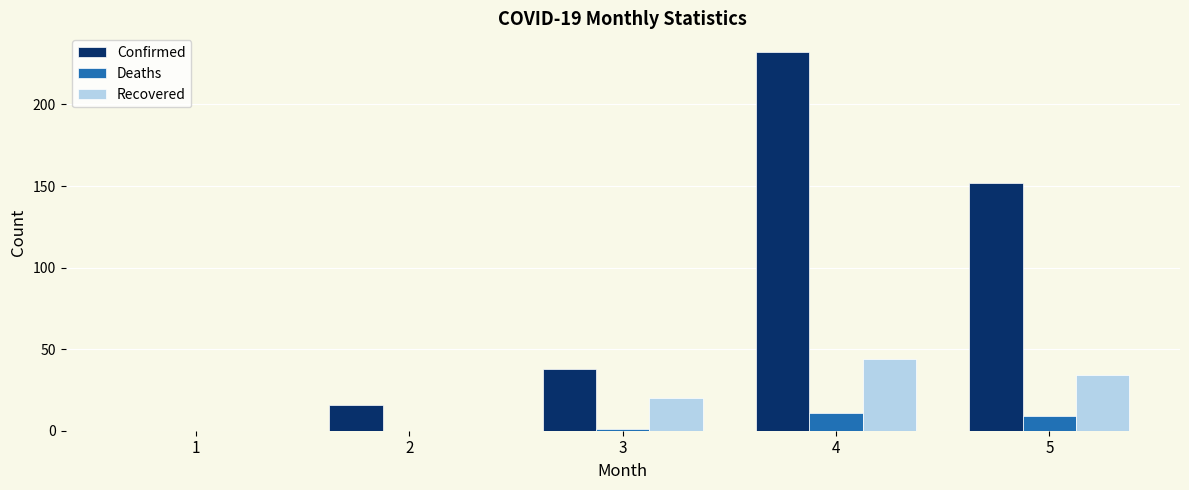

What is the difference between the Recovered values at 4 and 2?

44